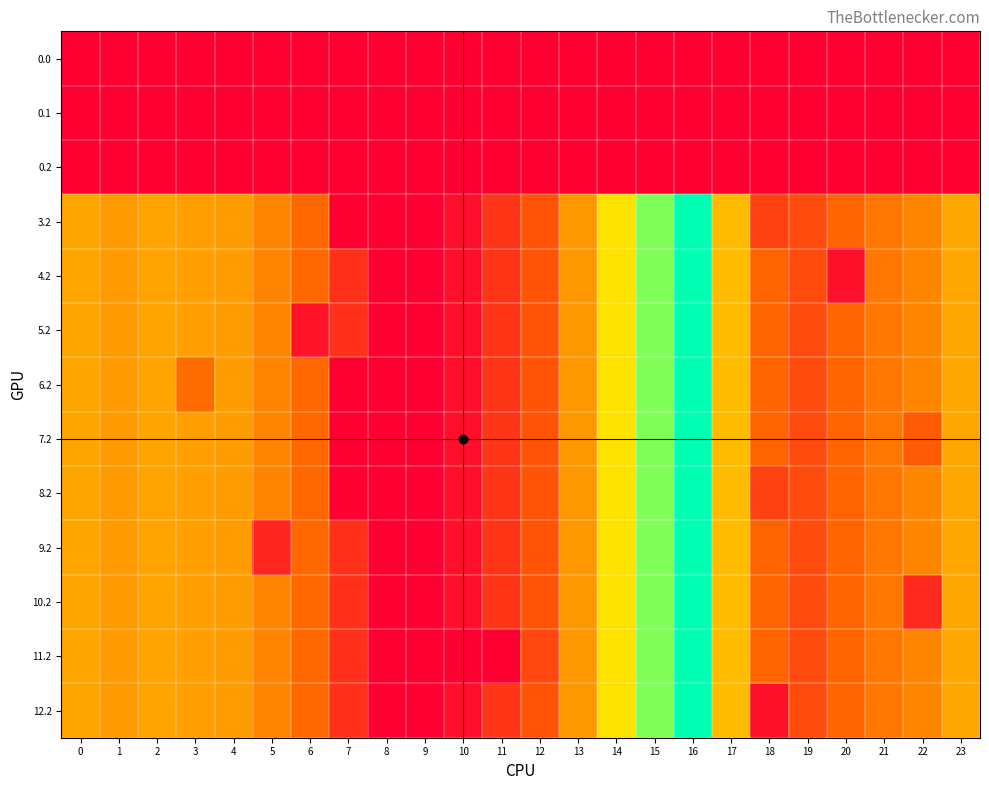

Reading left to right, transcribe all the data shown in this chart.

0.0: 0=0.0	1=0.0	2=0.0	3=0.0	4=0.0	5=0.0	6=0.0	7=0.0	8=0.0	9=0.0	10=0.0	11=0.0	12=0.0	13=0.0	14=0.0	15=0.0	16=0.0	17=0.0	18=0.0	19=0.0	20=0.0	21=0.0	22=0.0	23=0.0
0.1: 0=0.0	1=0.0	2=0.0	3=0.0	4=0.0	5=0.0	6=0.0	7=0.0	8=0.0	9=0.0	10=0.0	11=0.0	12=0.0	13=0.0	14=0.0	15=0.0	16=0.0	17=0.0	18=0.0	19=0.0	20=0.0	21=0.0	22=0.0	23=0.0
0.2: 0=0.0	1=0.0	2=0.0	3=0.0	4=0.0	5=0.0	6=0.0	7=0.0	8=0.0	9=0.0	10=0.0	11=0.0	12=0.0	13=0.0	14=0.0	15=0.0	16=0.0	17=0.0	18=0.0	19=0.0	20=0.0	21=0.0	22=0.0	23=0.0
3.2: 0=287.1	1=272.7	2=285.5	3=281.0	4=274.4	5=242.4	6=205.3	7=0.0	8=0.0	9=0.0	10=31.9	11=107.6	12=168.0	13=268.1	14=368.8	15=505.2	16=608.1	17=316.5	18=131.0	19=150.8	20=199.2	21=226.4	22=247.4	23=287.5
4.2: 0=287.1	1=272.7	2=285.5	3=281.0	4=274.4	5=242.4	6=205.3	7=97.4	8=0.0	9=0.0	10=31.9	11=107.6	12=168.0	13=268.1	14=368.8	15=505.2	16=608.1	17=316.5	18=198.8	19=150.8	20=34.0	21=226.4	22=247.4	23=287.5
5.2: 0=287.1	1=272.7	2=285.5	3=281.0	4=274.4	5=242.4	6=40.1	7=97.4	8=0.0	9=0.0	10=31.9	11=107.6	12=168.0	13=268.1	14=368.8	15=505.2	16=608.1	17=316.5	18=198.8	19=150.8	20=199.2	21=226.4	22=247.4	23=287.5
6.2: 0=287.1	1=272.7	2=285.5	3=213.2	4=274.4	5=242.4	6=205.3	7=0.0	8=0.0	9=0.0	10=31.9	11=107.6	12=168.0	13=268.1	14=368.8	15=505.2	16=608.1	17=316.5	18=198.8	19=150.8	20=199.2	21=226.4	22=247.4	23=287.5
7.2: 0=287.1	1=272.7	2=285.5	3=281.0	4=274.4	5=242.4	6=205.3	7=0.0	8=0.0	9=0.0	10=31.9	11=107.6	12=168.0	13=268.1	14=368.8	15=505.2	16=608.1	17=316.5	18=198.8	19=150.8	20=199.2	21=226.4	22=179.6	23=287.5
8.2: 0=287.1	1=272.7	2=285.5	3=281.0	4=274.4	5=242.4	6=205.3	7=0.0	8=0.0	9=0.0	10=31.9	11=107.6	12=168.0	13=268.1	14=368.8	15=505.2	16=608.1	17=316.5	18=131.0	19=150.8	20=199.2	21=226.4	22=247.4	23=287.5
9.2: 0=287.1	1=272.7	2=285.5	3=281.0	4=274.4	5=77.2	6=205.3	7=97.4	8=0.0	9=0.0	10=31.9	11=107.6	12=168.0	13=268.1	14=368.8	15=505.2	16=608.1	17=316.5	18=198.8	19=150.8	20=199.2	21=226.4	22=247.4	23=287.5
10.2: 0=287.1	1=272.7	2=285.5	3=281.0	4=274.4	5=242.4	6=205.3	7=97.4	8=0.0	9=0.0	10=31.9	11=107.6	12=168.0	13=268.1	14=368.8	15=505.2	16=608.1	17=316.5	18=198.8	19=150.8	20=199.2	21=226.4	22=82.2	23=287.5
11.2: 0=287.1	1=272.7	2=285.5	3=281.0	4=274.4	5=242.4	6=205.3	7=97.4	8=0.0	9=0.0	10=0.0	11=0.0	12=142.3	13=268.1	14=368.8	15=505.2	16=608.1	17=316.5	18=198.8	19=150.8	20=199.2	21=226.4	22=247.4	23=287.5
12.2: 0=287.1	1=272.7	2=285.5	3=281.0	4=274.4	5=242.4	6=205.3	7=97.4	8=0.0	9=0.0	10=31.9	11=107.6	12=168.0	13=268.1	14=368.8	15=505.2	16=608.1	17=316.5	18=33.6	19=150.8	20=199.2	21=226.4	22=247.4	23=287.5